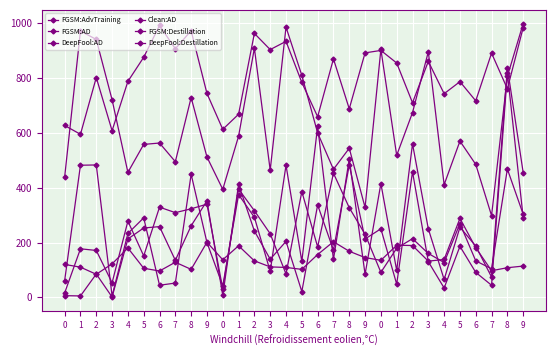

How many distinct data groups are displayed?

6